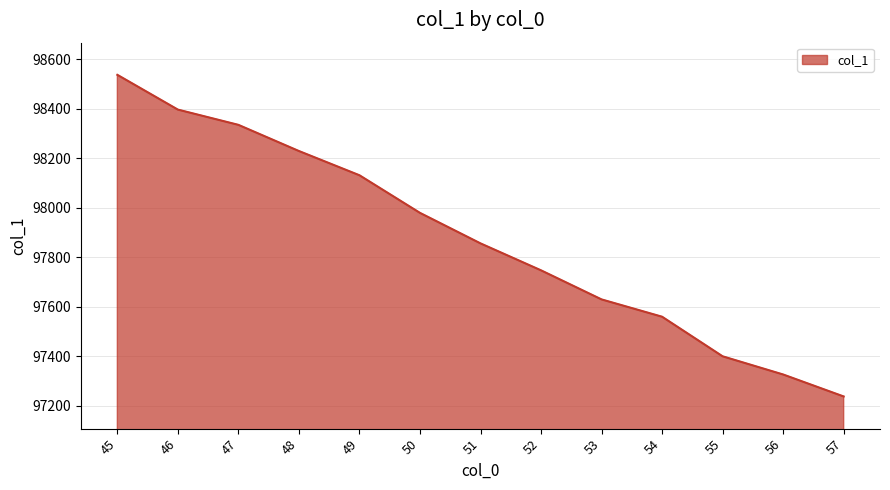

Which has a higher value, 56 or 51?

51